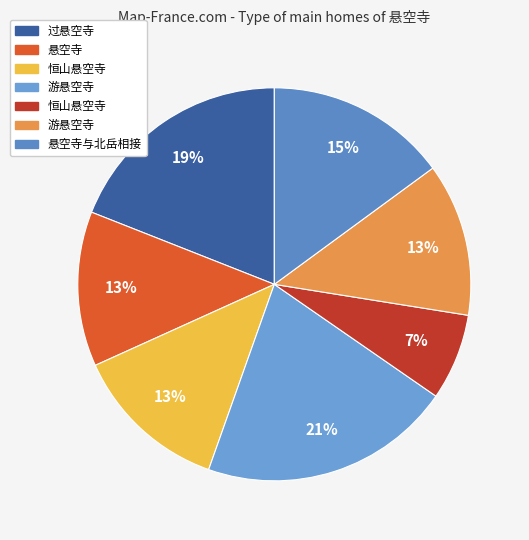

To the nearest percent, what is the difference between the largest and smallest slice percentages?

14%